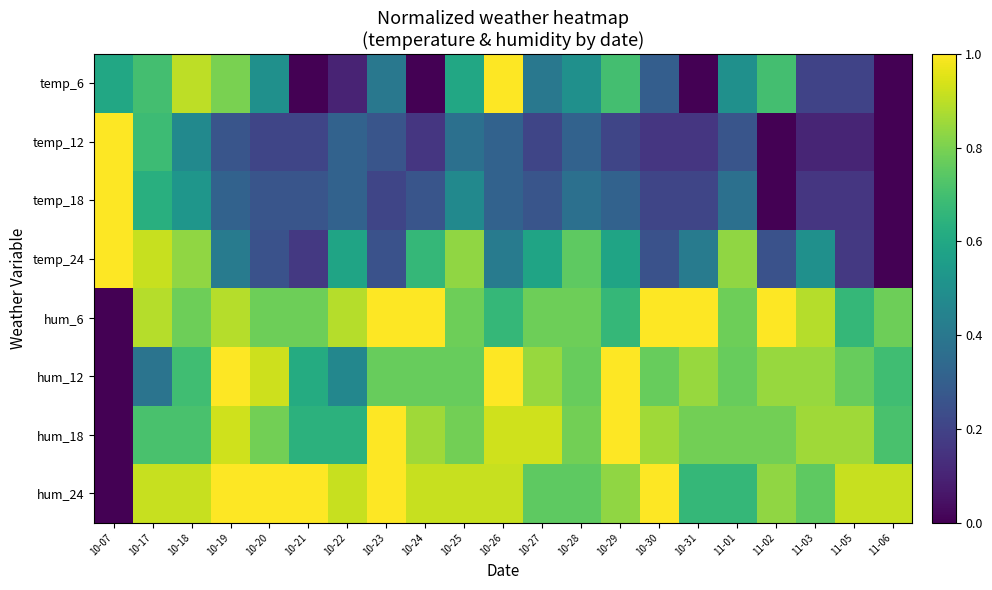

Rank the series by their maximum value, from highest to lowest.

temp_6, temp_12, temp_18, temp_24, hum_6, hum_12, hum_18, hum_24